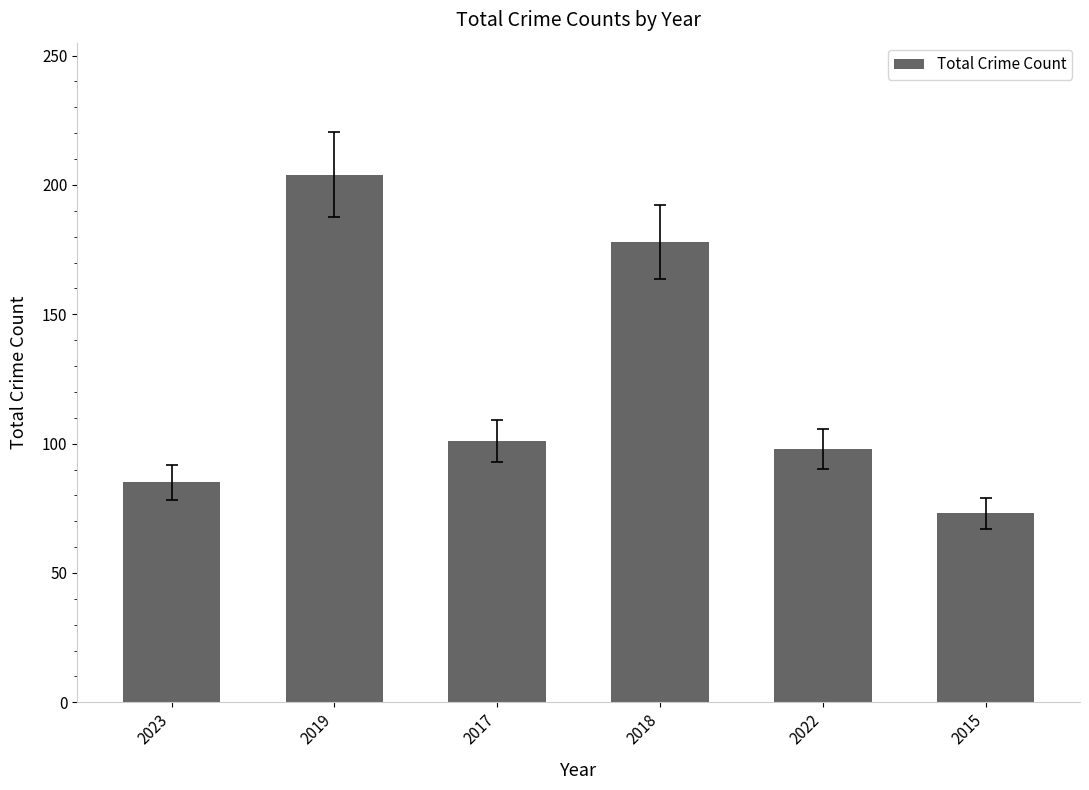

The value at 2015 is 103. True or false?

False